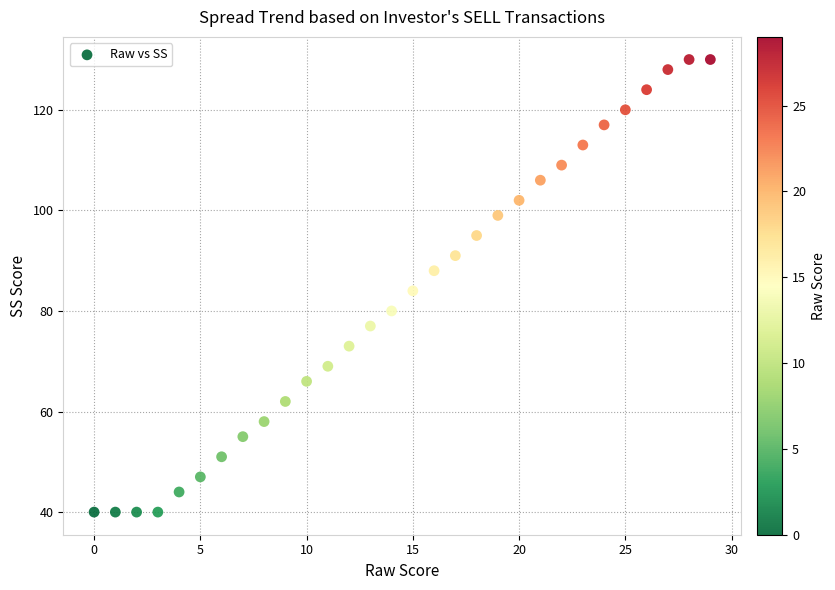

What Y value in the scatter plot is closest to 85?

84